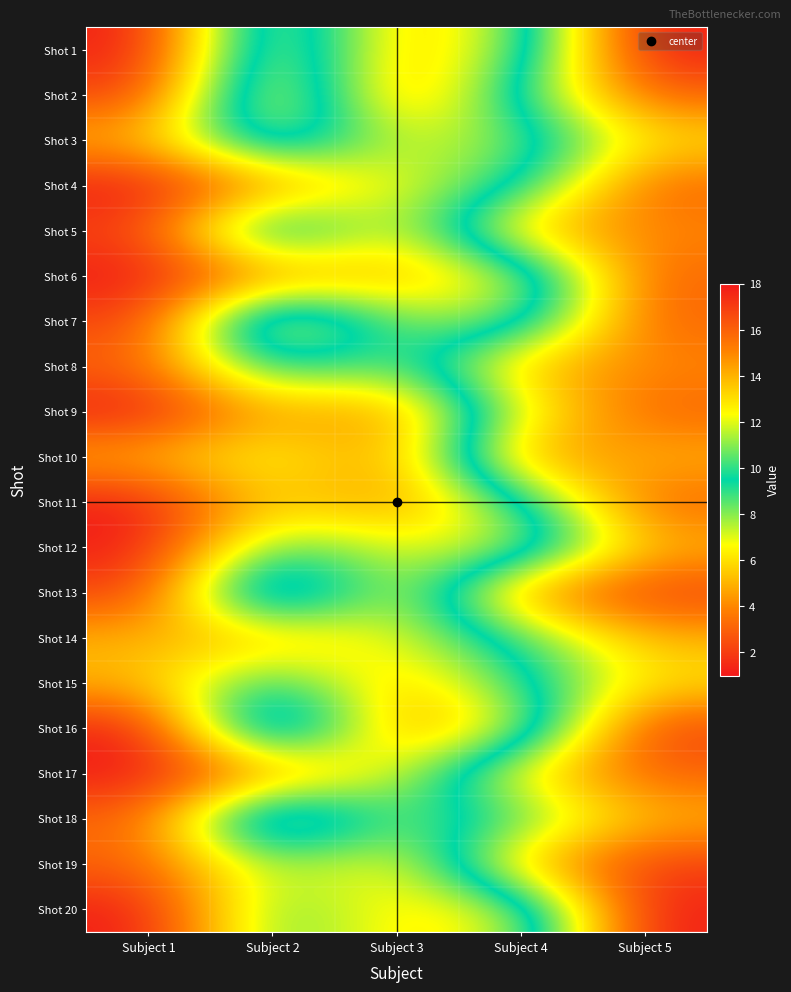

Reading right to left, transcribe all the data shown in this chart.

Shot 1: Subject 5=18	Subject 4=8	Subject 3=5	Subject 2=13	Subject 1=1
Shot 2: Subject 5=16	Subject 4=10	Subject 3=4	Subject 2=14	Subject 1=2
Shot 3: Subject 5=13	Subject 4=8	Subject 3=7	Subject 2=12	Subject 1=5
Shot 4: Subject 5=16	Subject 4=9	Subject 3=7	Subject 2=4	Subject 1=1
Shot 5: Subject 5=15	Subject 4=14	Subject 3=6	Subject 2=12	Subject 1=2
Shot 6: Subject 5=16	Subject 4=7	Subject 3=5	Subject 2=4	Subject 1=1
Shot 7: Subject 5=16	Subject 4=8	Subject 3=8	Subject 2=14	Subject 1=2
Shot 8: Subject 5=15	Subject 4=14	Subject 3=8	Subject 2=10	Subject 1=3
Shot 9: Subject 5=16	Subject 4=12	Subject 3=4	Subject 2=5	Subject 1=1
Shot 10: Subject 5=14	Subject 4=15	Subject 3=4	Subject 2=7	Subject 1=5
Shot 11: Subject 5=16	Subject 4=9	Subject 3=4	Subject 2=6	Subject 1=1
Shot 12: Subject 5=14	Subject 4=7	Subject 3=7	Subject 2=9	Subject 1=1
Shot 13: Subject 5=17	Subject 4=15	Subject 3=6	Subject 2=14	Subject 1=2
Shot 14: Subject 5=14	Subject 4=10	Subject 3=7	Subject 2=5	Subject 1=5
Shot 15: Subject 5=13	Subject 4=9	Subject 3=5	Subject 2=10	Subject 1=5
Shot 16: Subject 5=17	Subject 4=7	Subject 3=4	Subject 2=14	Subject 1=1
Shot 17: Subject 5=16	Subject 4=13	Subject 3=7	Subject 2=4	Subject 1=1
Shot 18: Subject 5=14	Subject 4=10	Subject 3=8	Subject 2=14	Subject 1=3
Shot 19: Subject 5=17	Subject 4=14	Subject 3=6	Subject 2=8	Subject 1=3
Shot 20: Subject 5=18	Subject 4=7	Subject 3=6	Subject 2=9	Subject 1=1